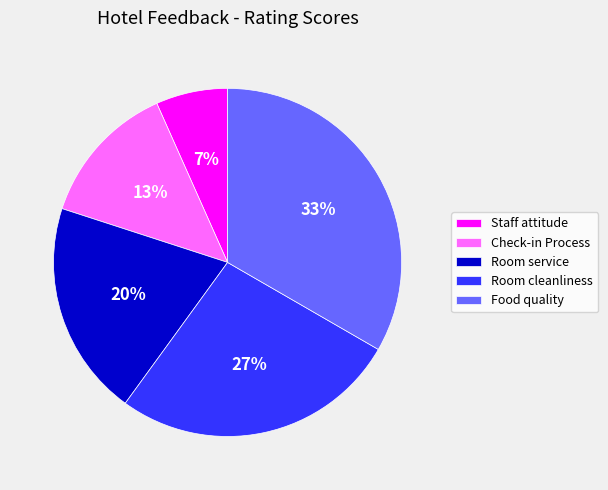

True or false: Food quality accounts for 21% of the total.

False